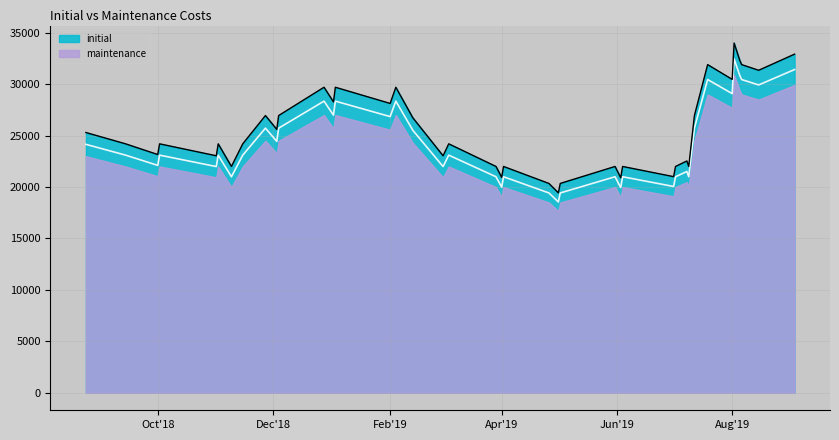

What is the highest value of the initial series?

33997